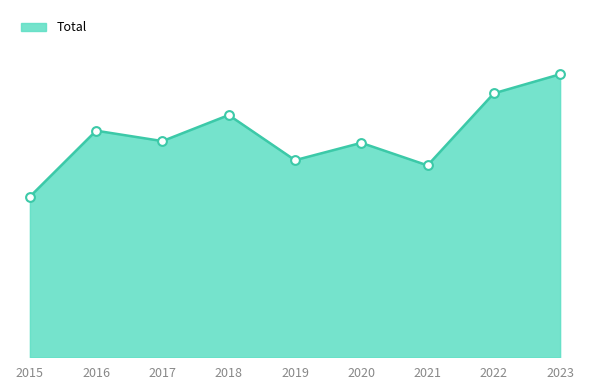

Between 2022 and 2016, which is larger?

2022